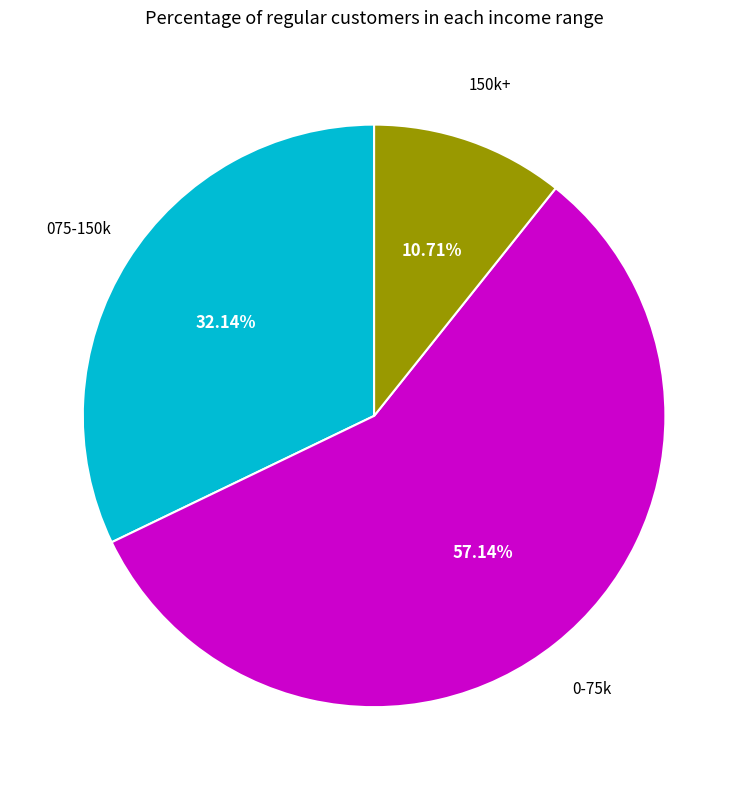

Does any single category account for the majority?

Yes